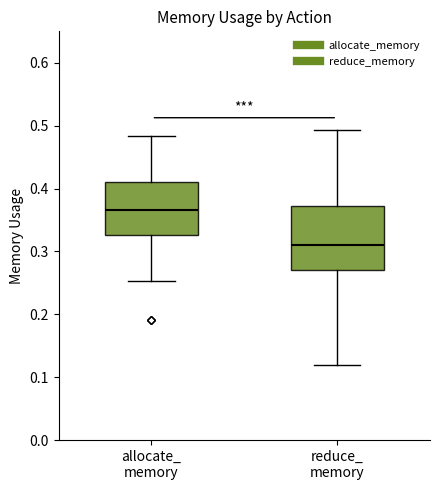

Comparing the boxes themselves (not the whiskers), which one is the tallest?

reduce_ memory